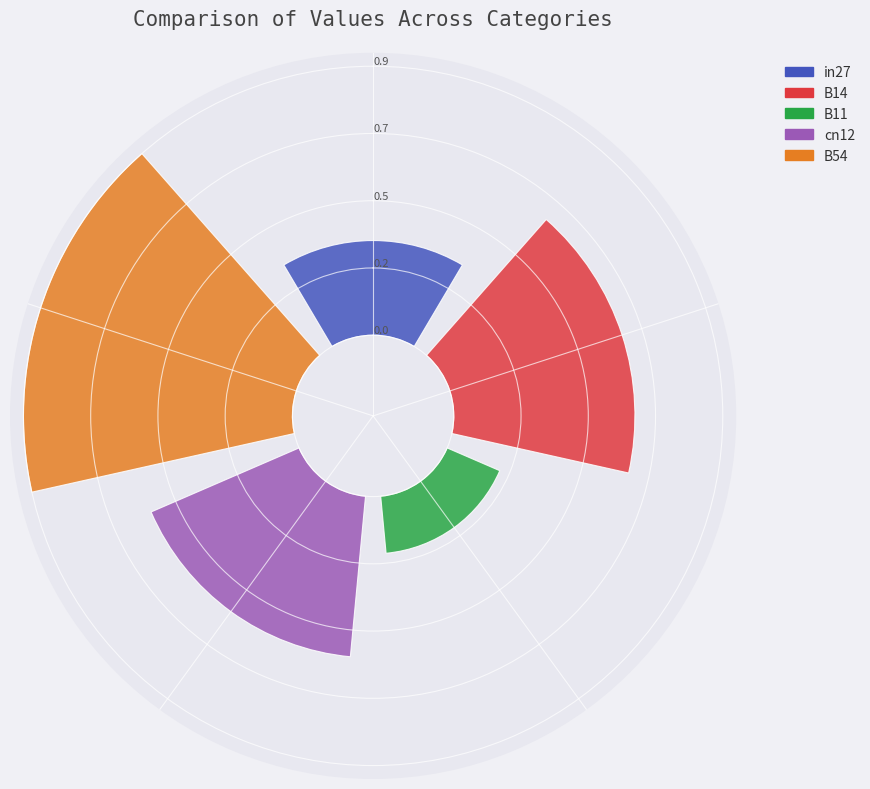

What percentage is the in27 slice, to the nearest percent?

12%